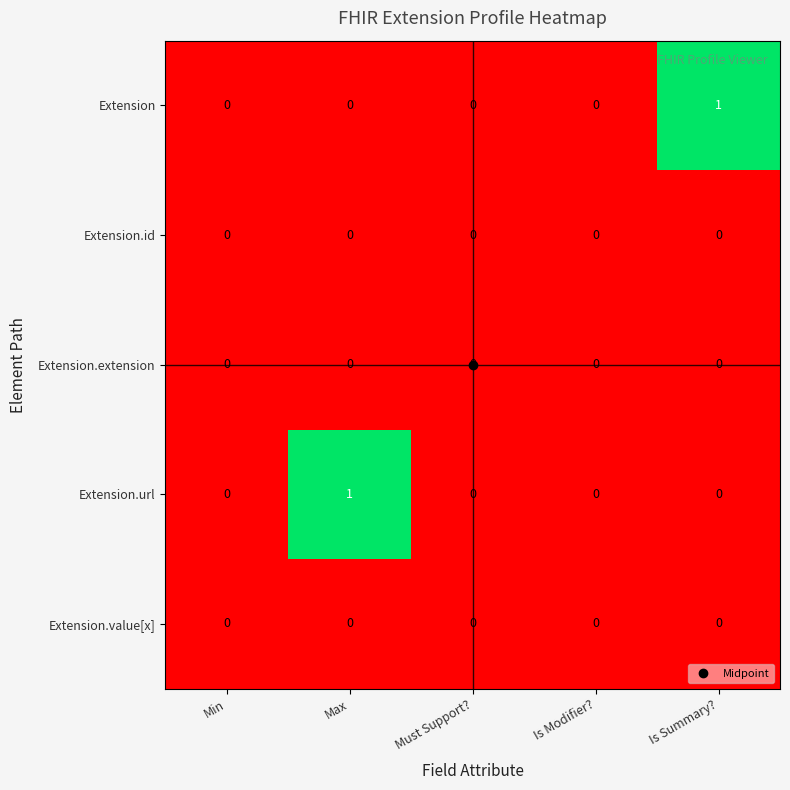

How many Extension values are between 0 and 1?

5